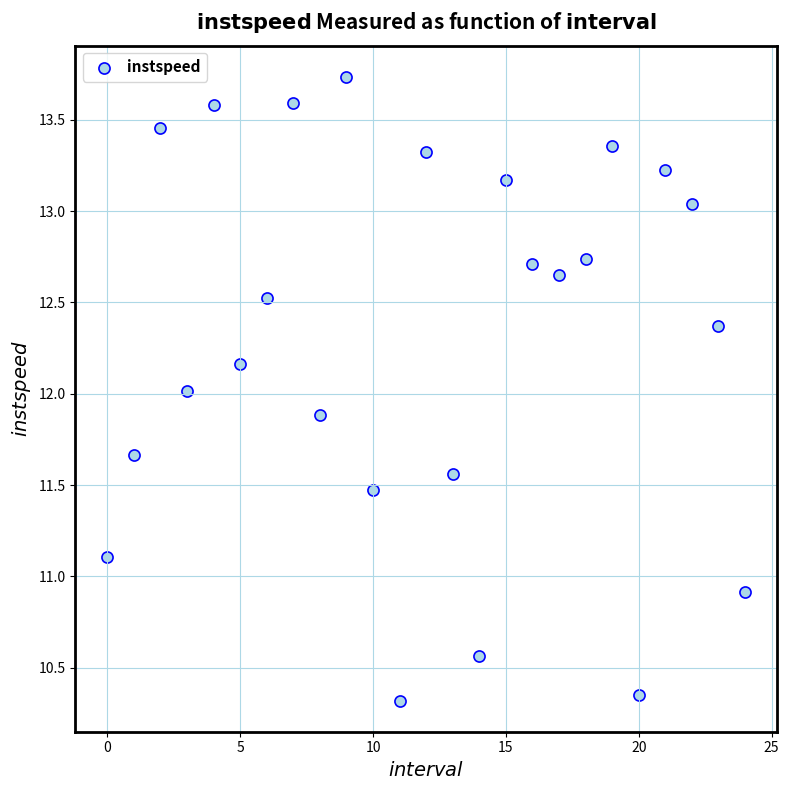

What is the range of Y values (max minus min)?

3.4